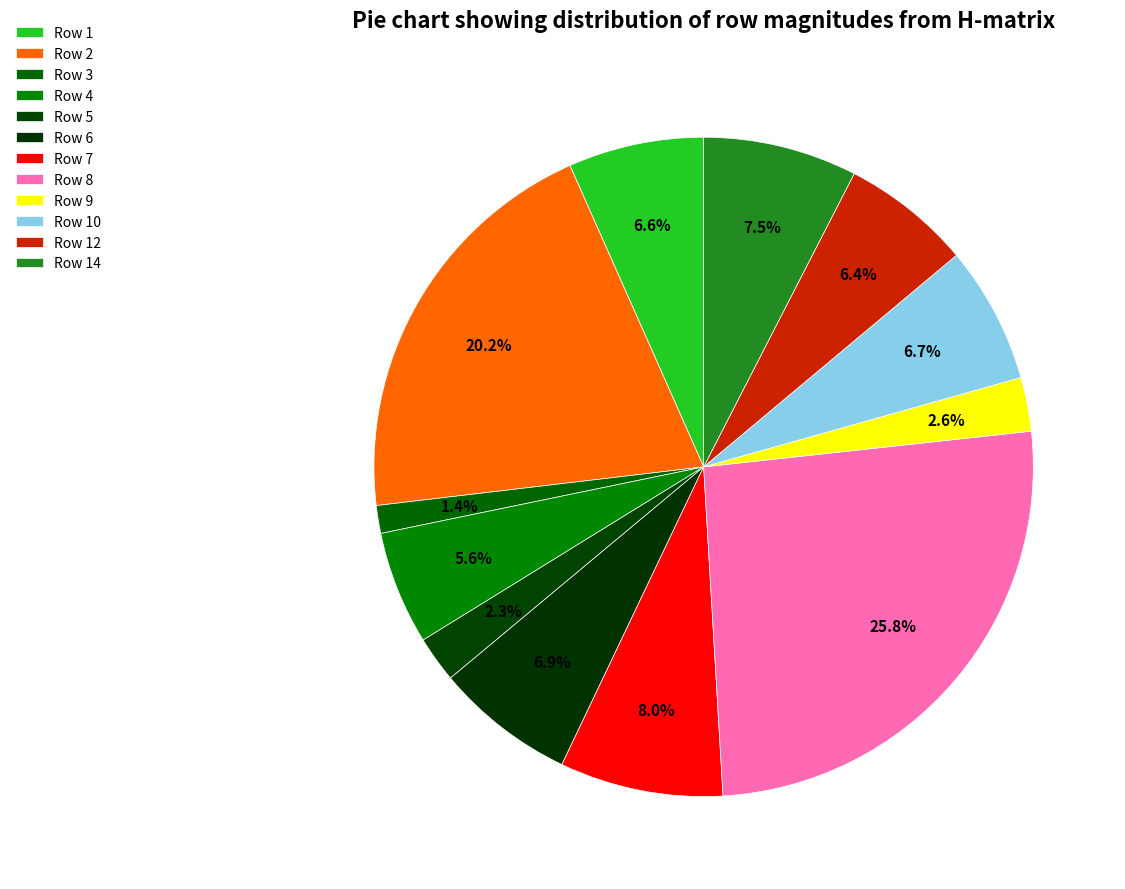

What is the largest slice in the pie chart?

Row 8